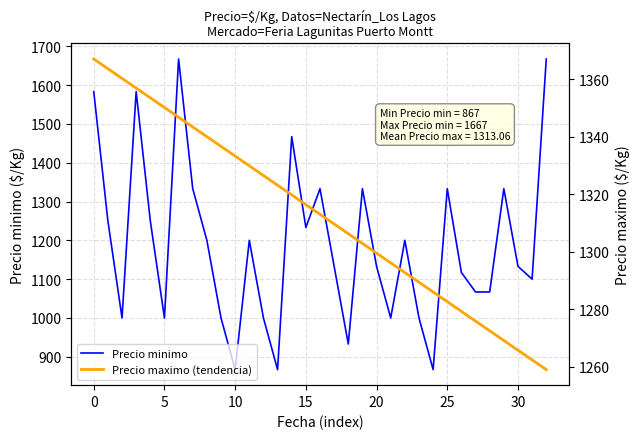

What is the minimum value for Precio minimo?

867